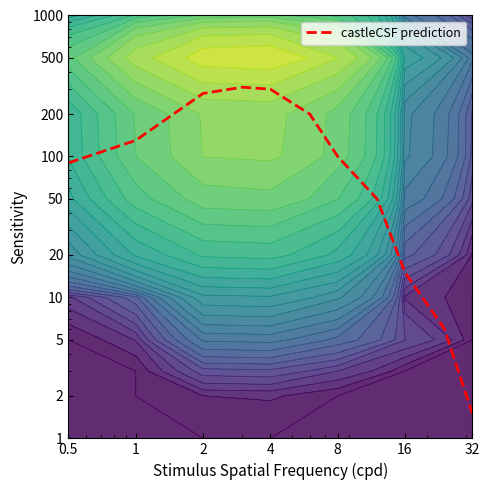

What is the difference between the maximum and minimum values?

308.5